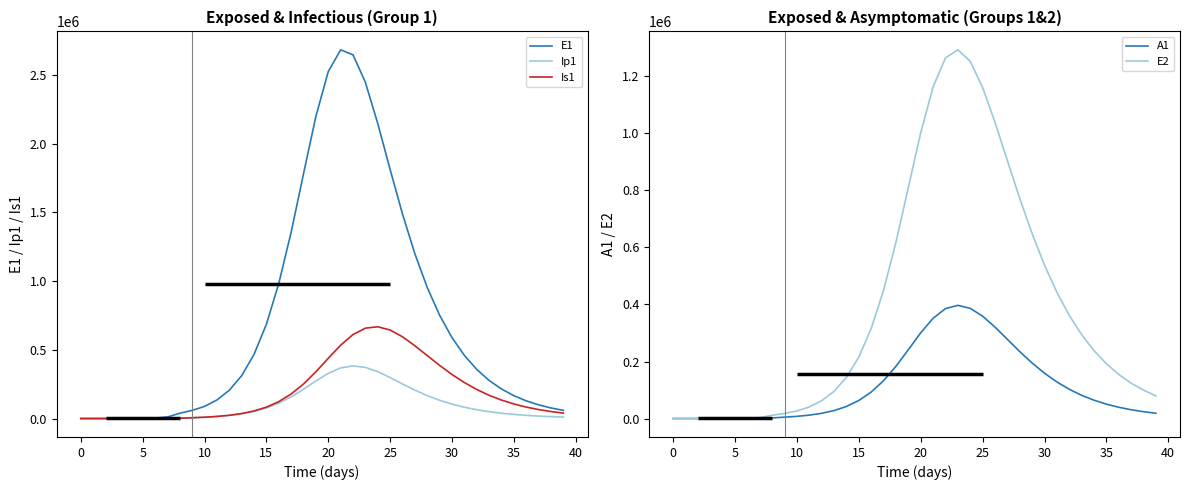

True or false: A1 and Is1 intersect in this chart.

True